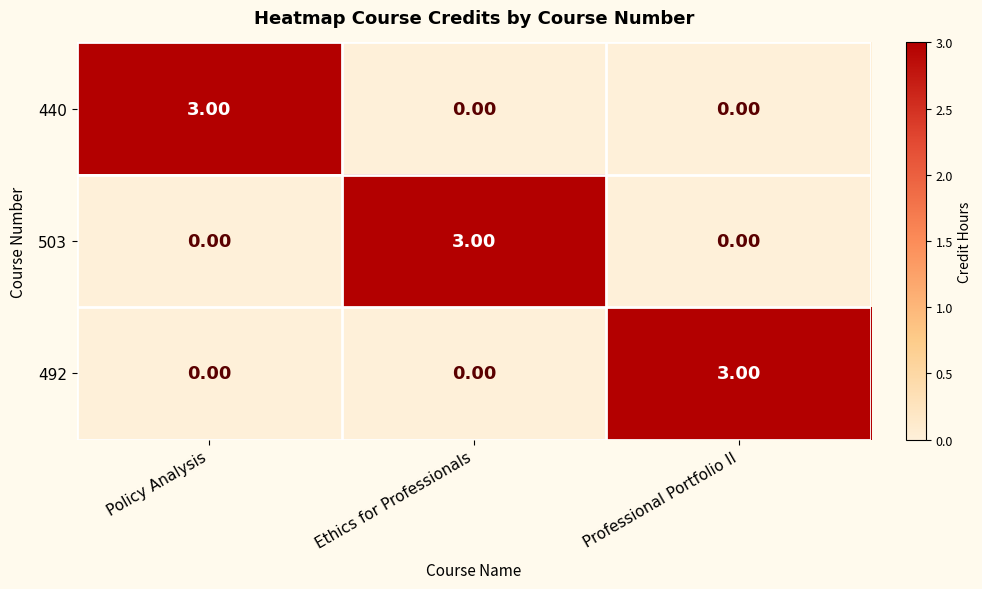

At how many categories does at least one series exceed 1?

3